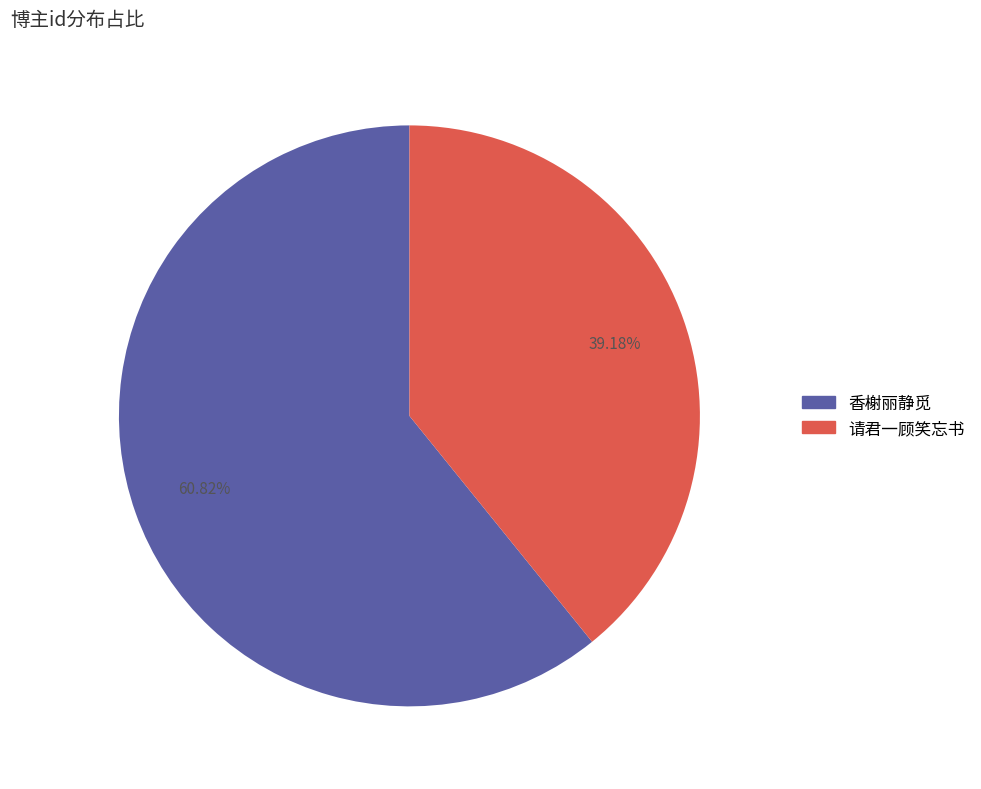

True or false: 请君一顾笑忘书 accounts for 39% of the total.

True